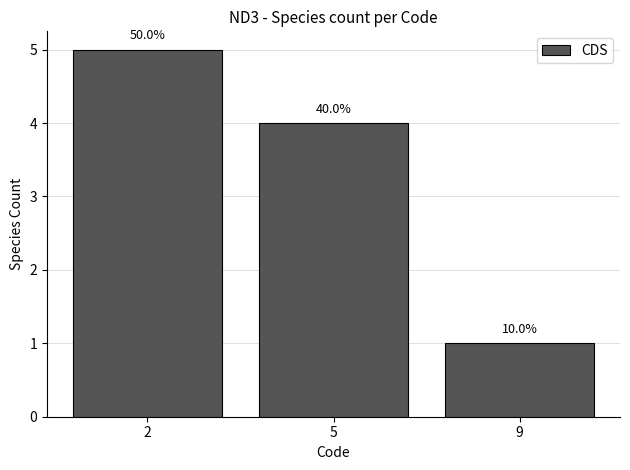

Is it true that the value at 9 is 1?

True